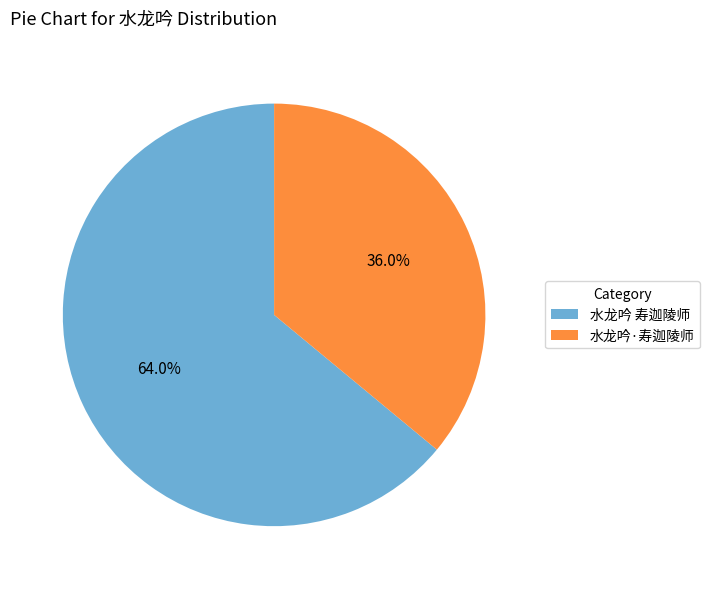

How much of the chart is everything except 水龙吟·寿迦陵师?

64.0%